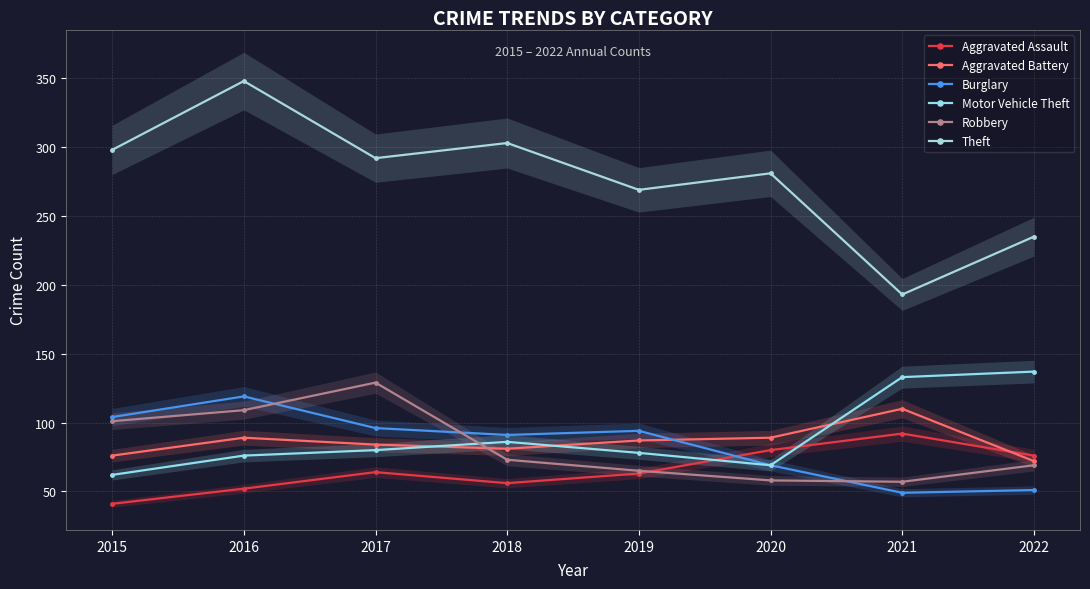

What is the difference between the Robbery values at 2015 and 2022?

32